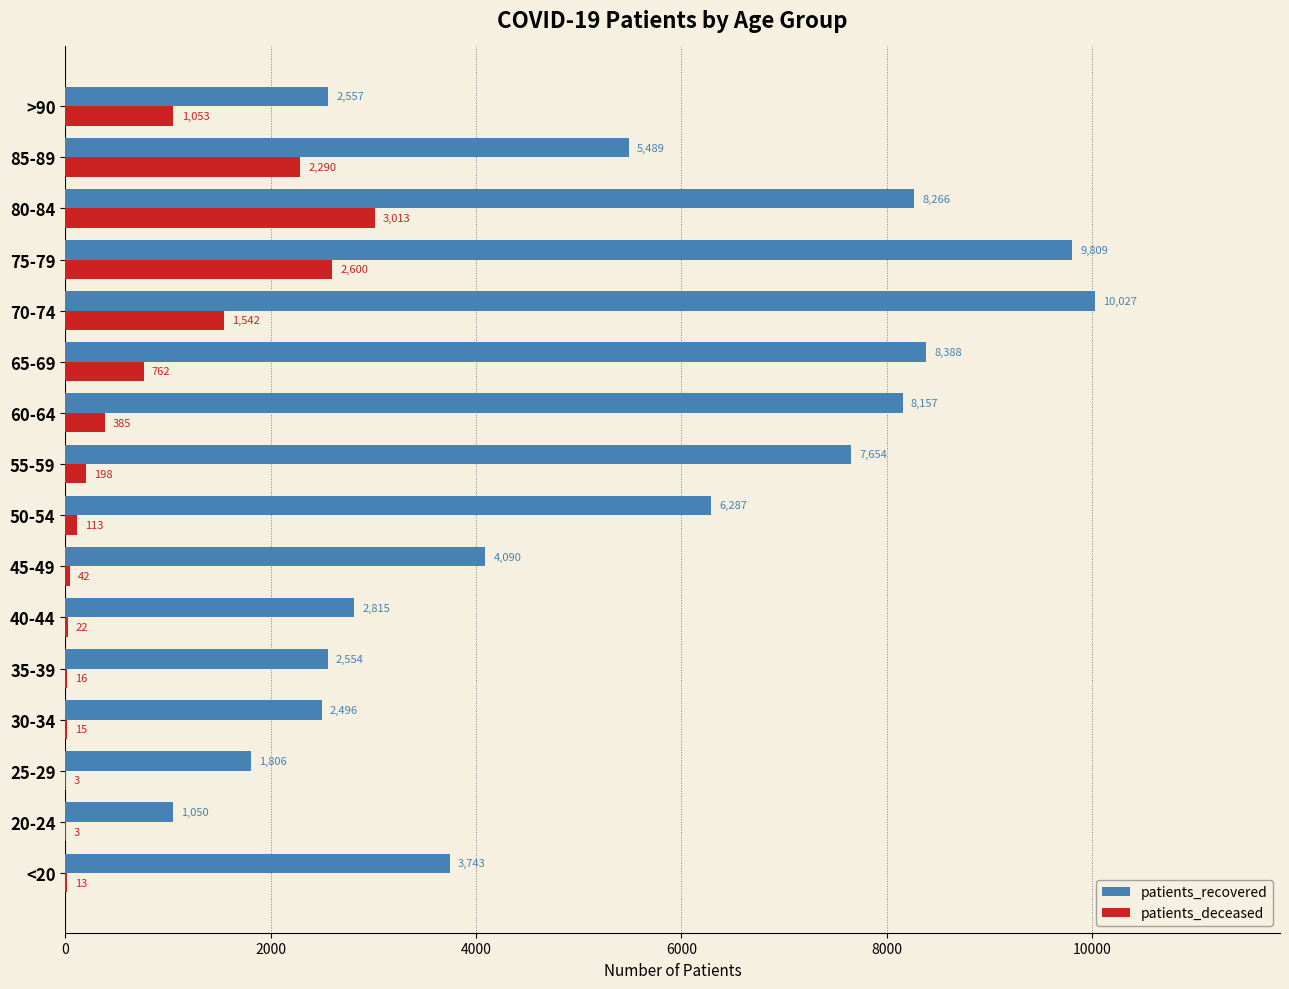

Which series has the largest total across all categories?

patients_recovered